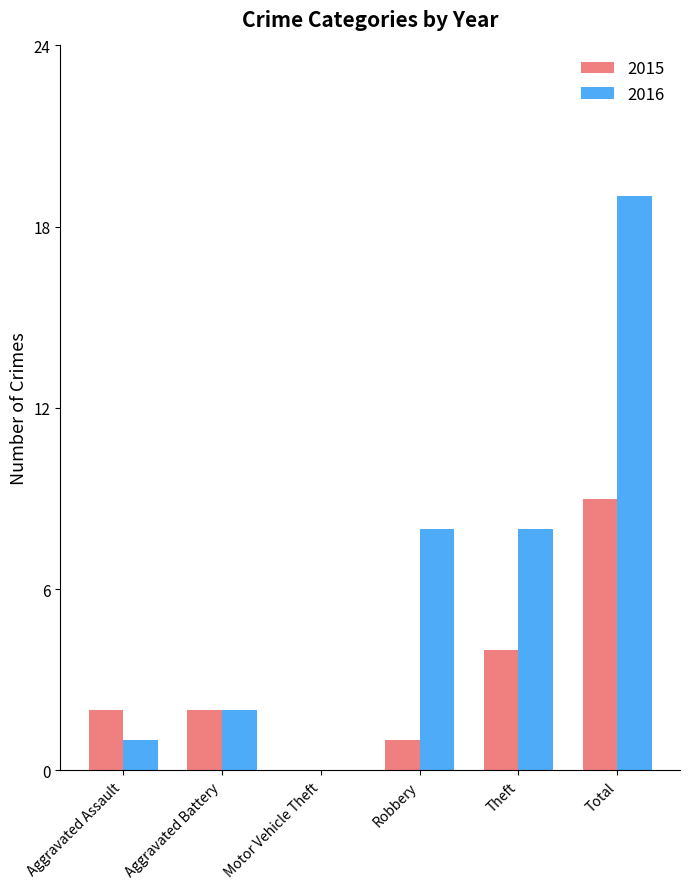

Reading left to right, transcribe all the data shown in this chart.

2015: Aggravated Assault=2	Aggravated Battery=2	Motor Vehicle Theft=0	Robbery=1	Theft=4	Total=9
2016: Aggravated Assault=1	Aggravated Battery=2	Motor Vehicle Theft=0	Robbery=8	Theft=8	Total=19